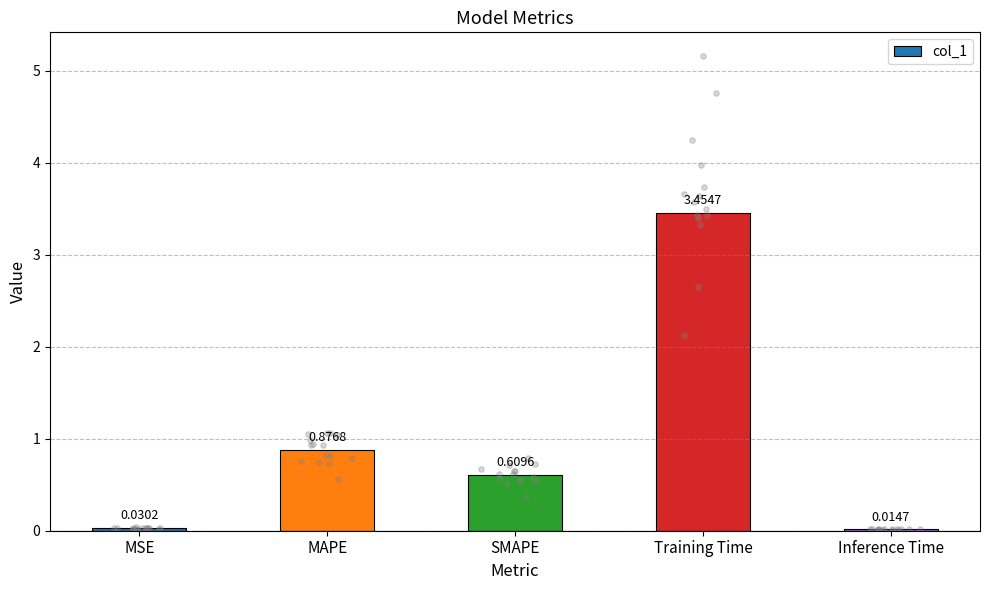

What is the change in value from MAPE to Inference Time?

-0.9